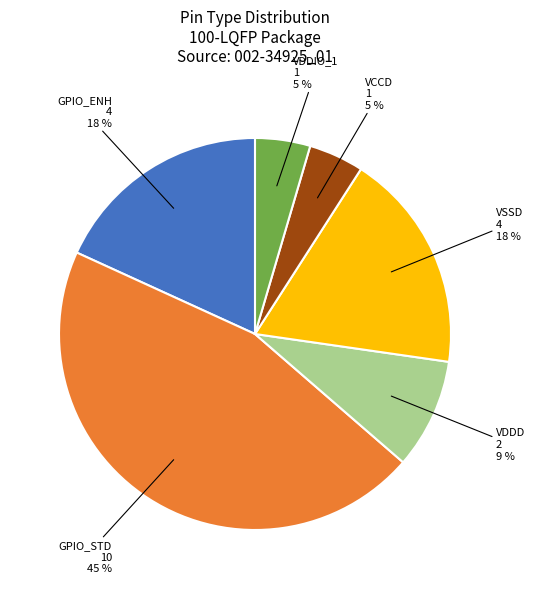

Is there any slice that represents more than half of the pie?

No